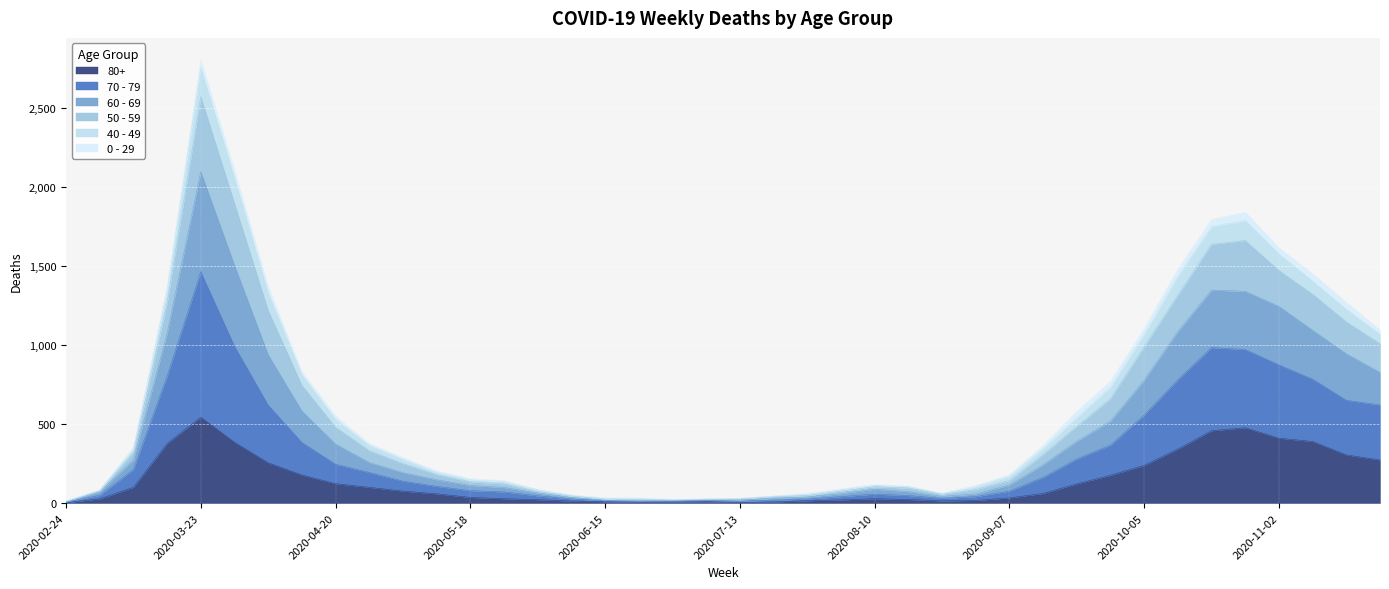

At which label does 80+ reach its peak?

2020-03-23